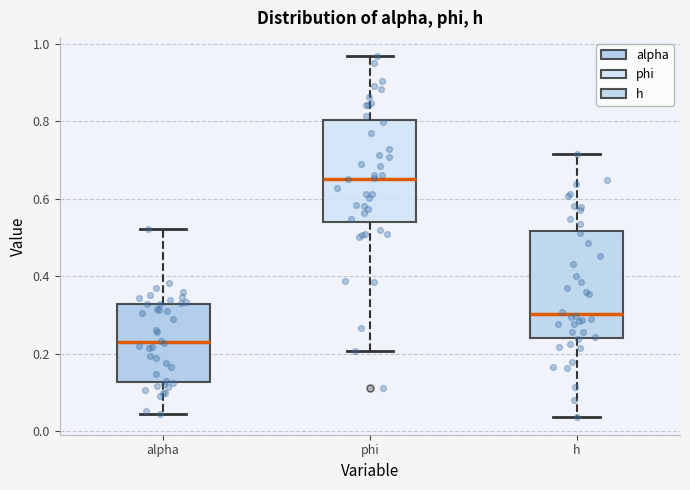

Where does the lower whisker of the box for alpha end on the y-axis? The values are not printed on the chart, so give them approximately, as read against the axis.

0.04